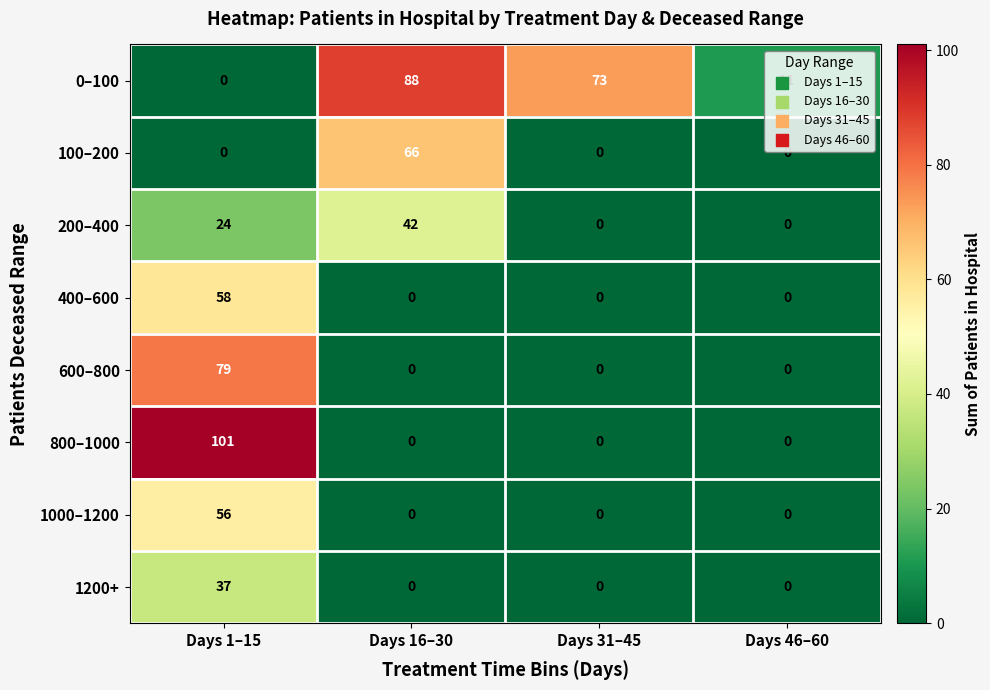

What is the sum of the 400–600 values at Days 1–15 and Days 31–45?

58